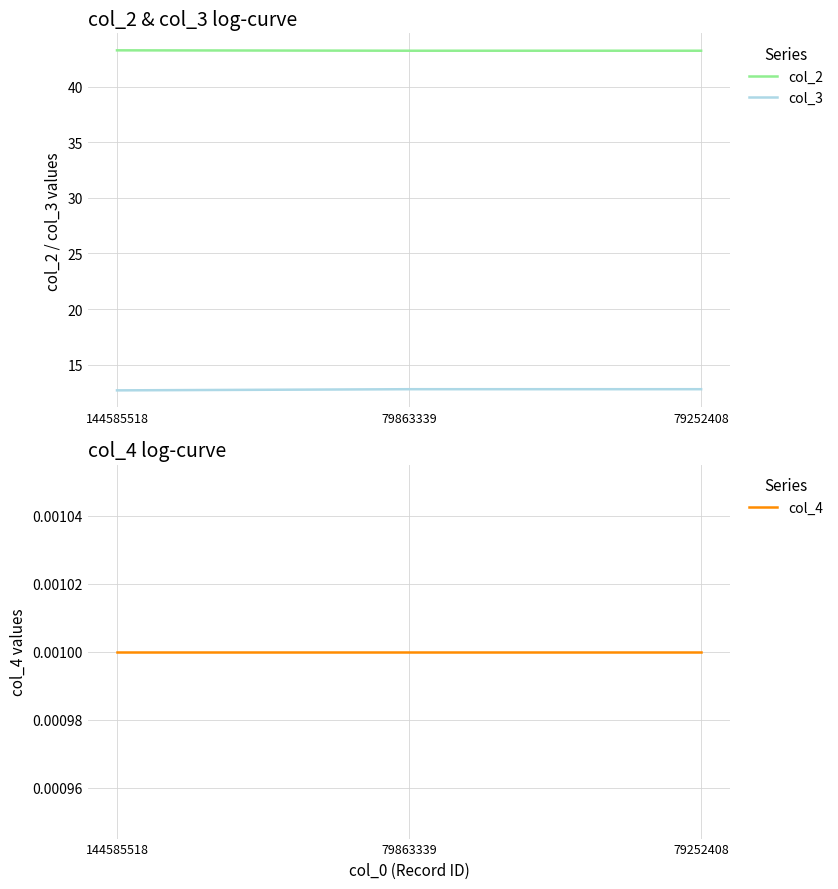

Count the number of categories in the chart.

3